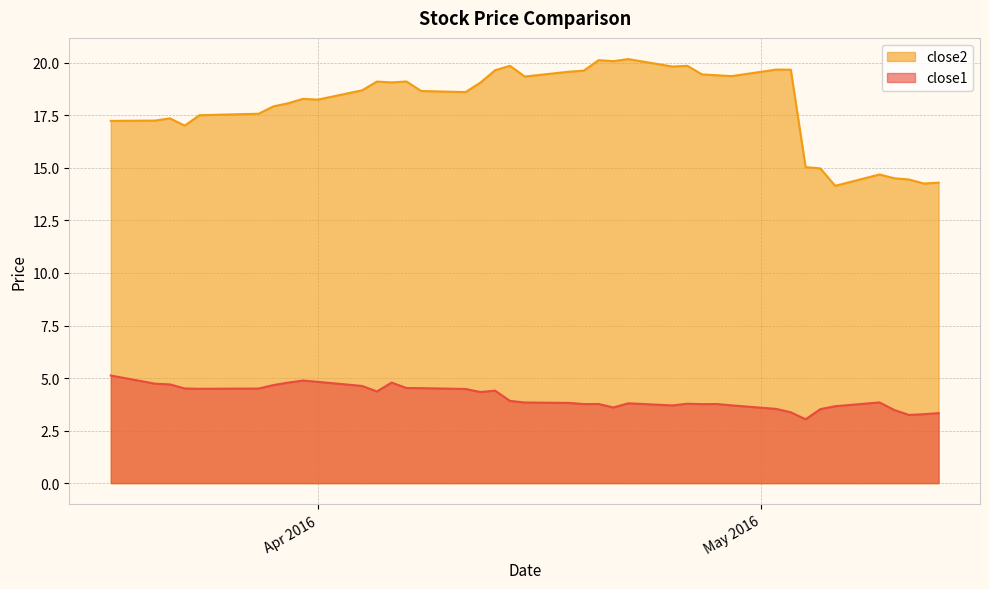

What is the sum of all close1 values?

162.7